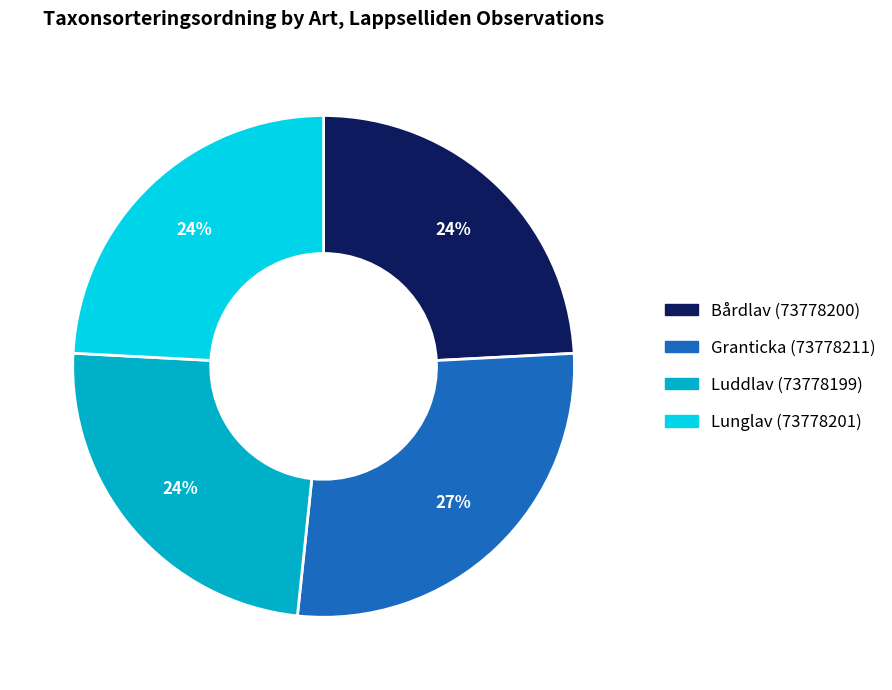

To the nearest percent, what is the average slice percentage?

25%